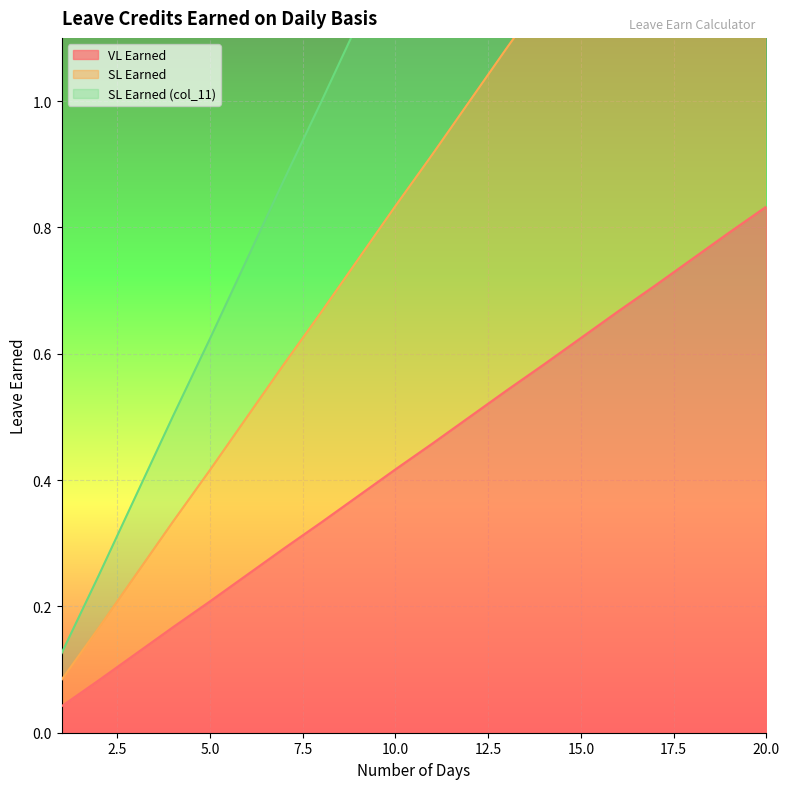

Does the chart display data point markers on the line(s)?

No